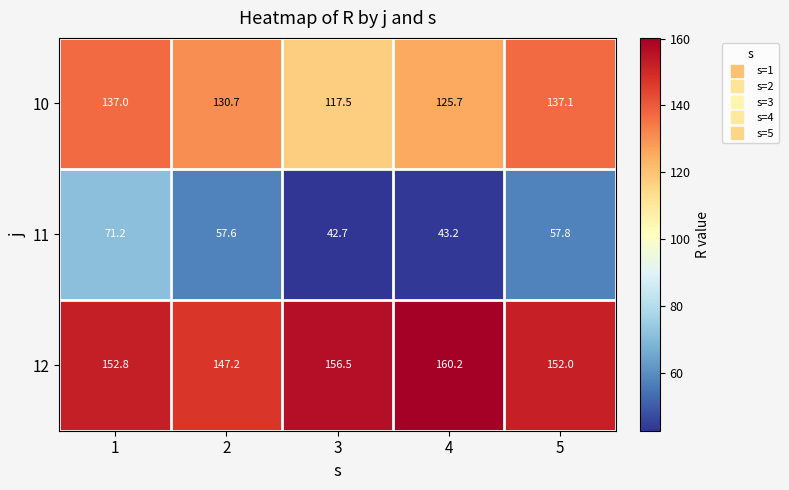

What is the smallest value displayed?

42.7